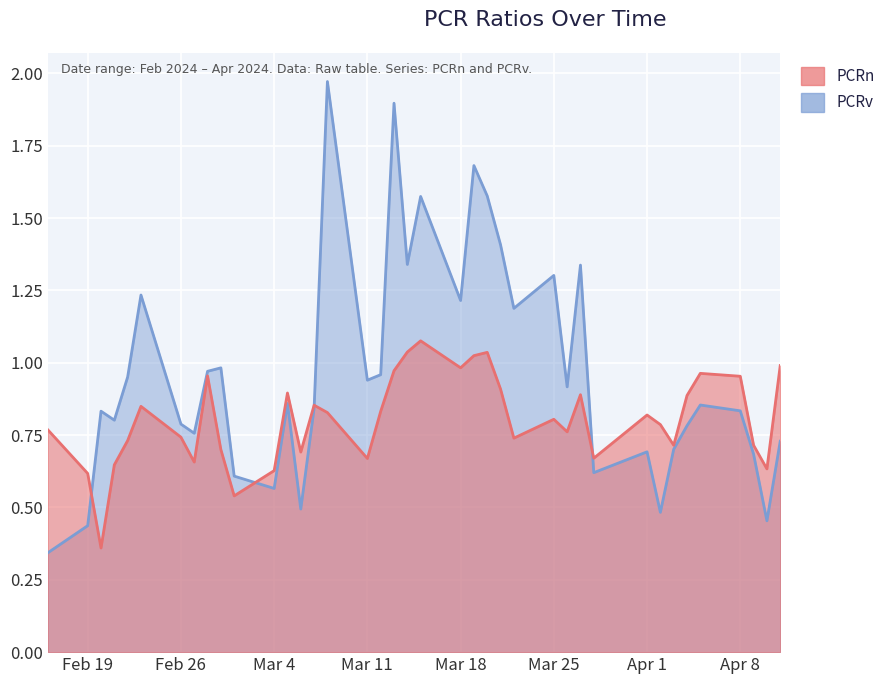

Which series has the largest range (max minus min)?

PCRv